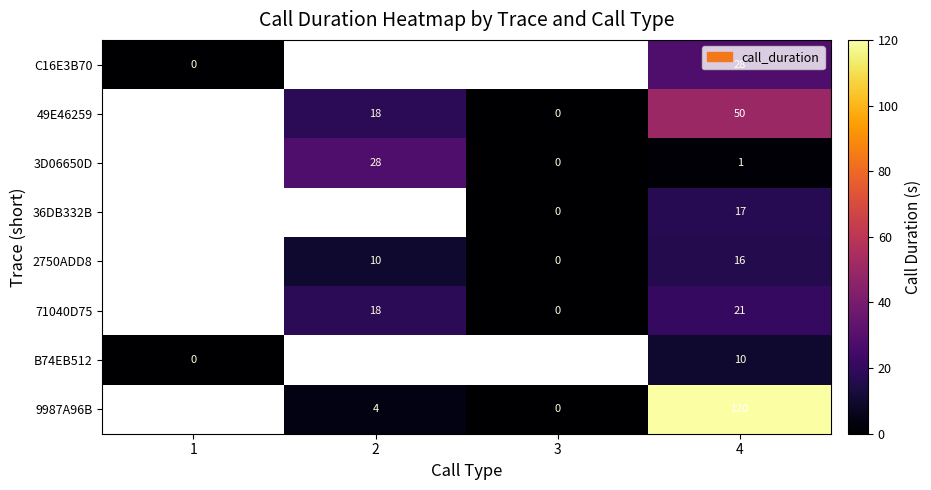

Count the number of data series in this chart.

8